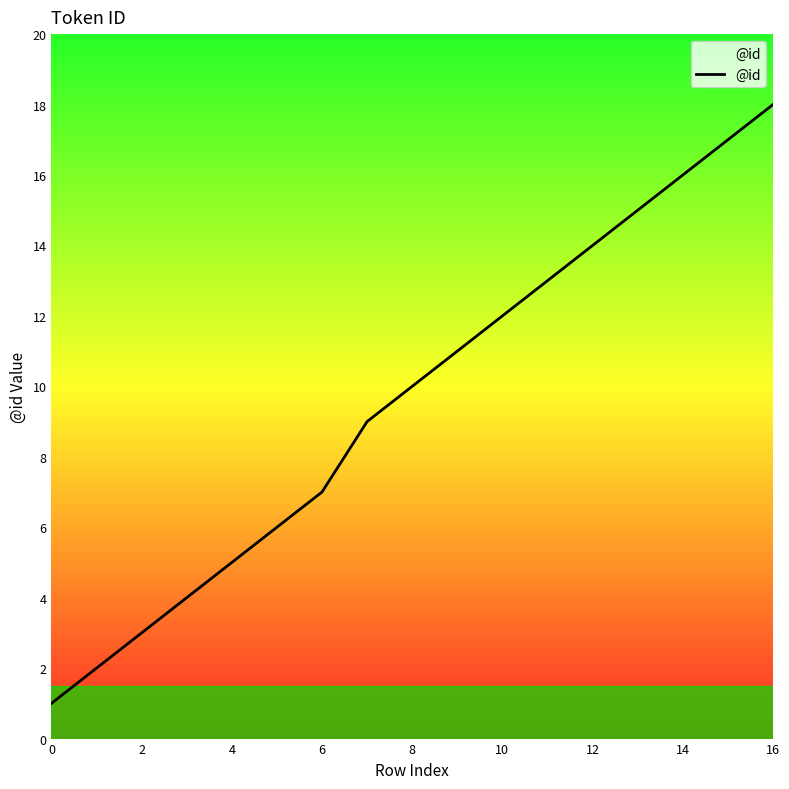

How many lines are shown in the chart?

1